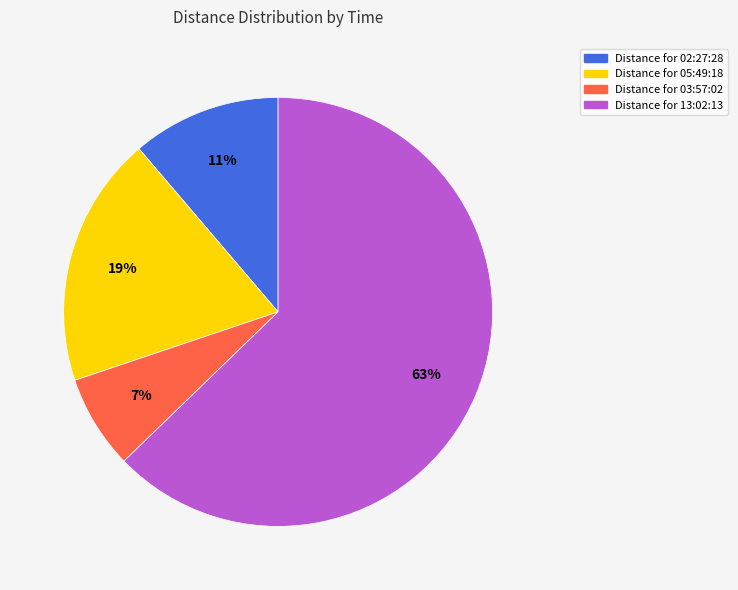

To the nearest percent, what is the difference between the largest and smallest slice percentages?

56%